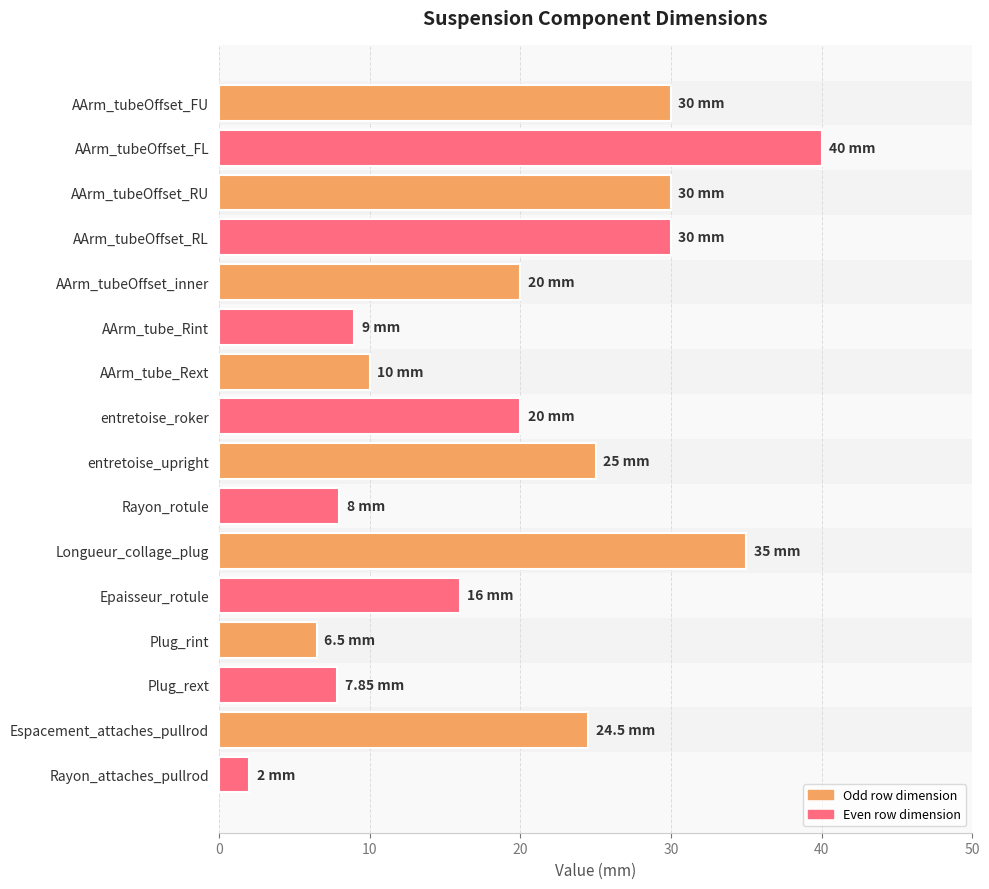

Which label corresponds to the largest value in the chart?

AArm_tubeOffset_FL